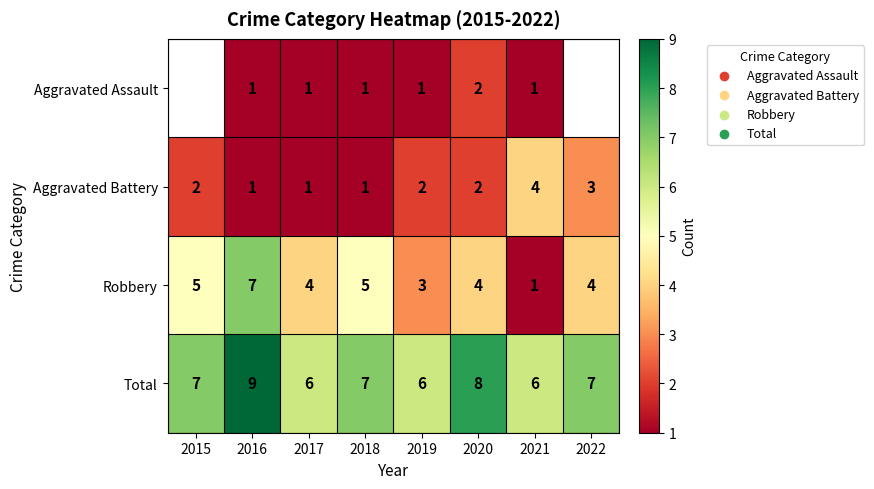

What is the difference between the maximum and minimum values in the Total series?

3